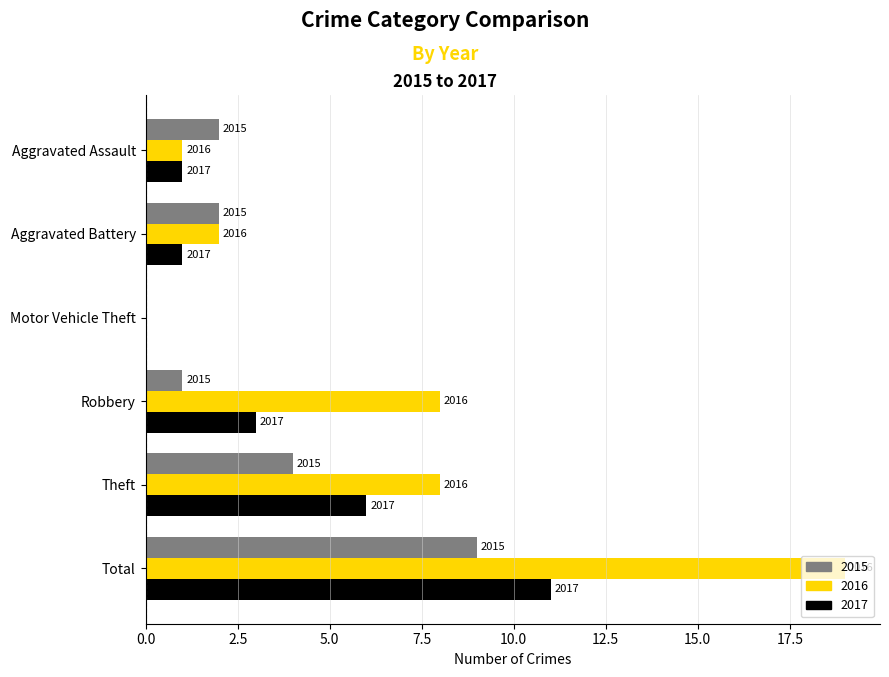

Reading left to right, list all the values displayed in this chart.

2015: Aggravated Assault=2	Aggravated Battery=2	Motor Vehicle Theft=0	Robbery=1	Theft=4	Total=9
2016: Aggravated Assault=1	Aggravated Battery=2	Motor Vehicle Theft=0	Robbery=8	Theft=8	Total=19
2017: Aggravated Assault=1	Aggravated Battery=1	Motor Vehicle Theft=0	Robbery=3	Theft=6	Total=11